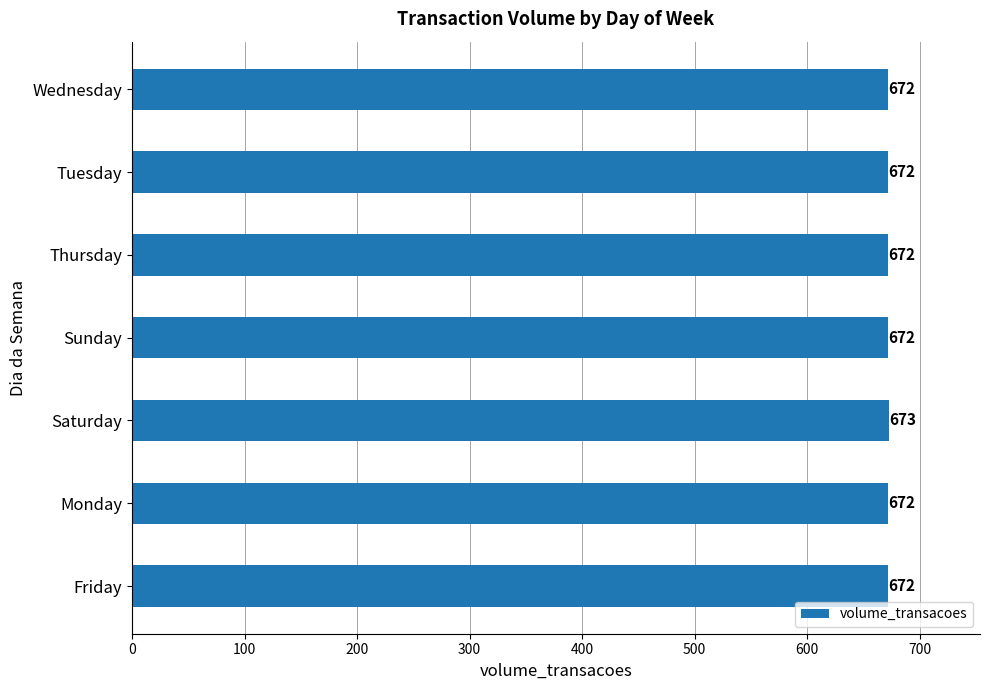

Reading bottom to top, what are all the values shown in this chart?

672	672	673	672	672	672	672